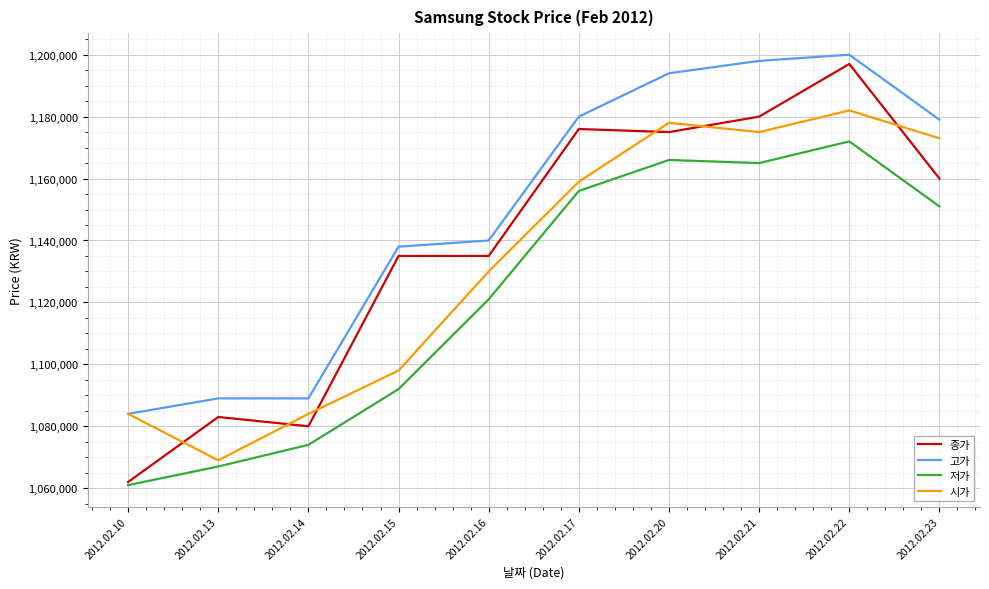

How many categories are shown in the chart?

10